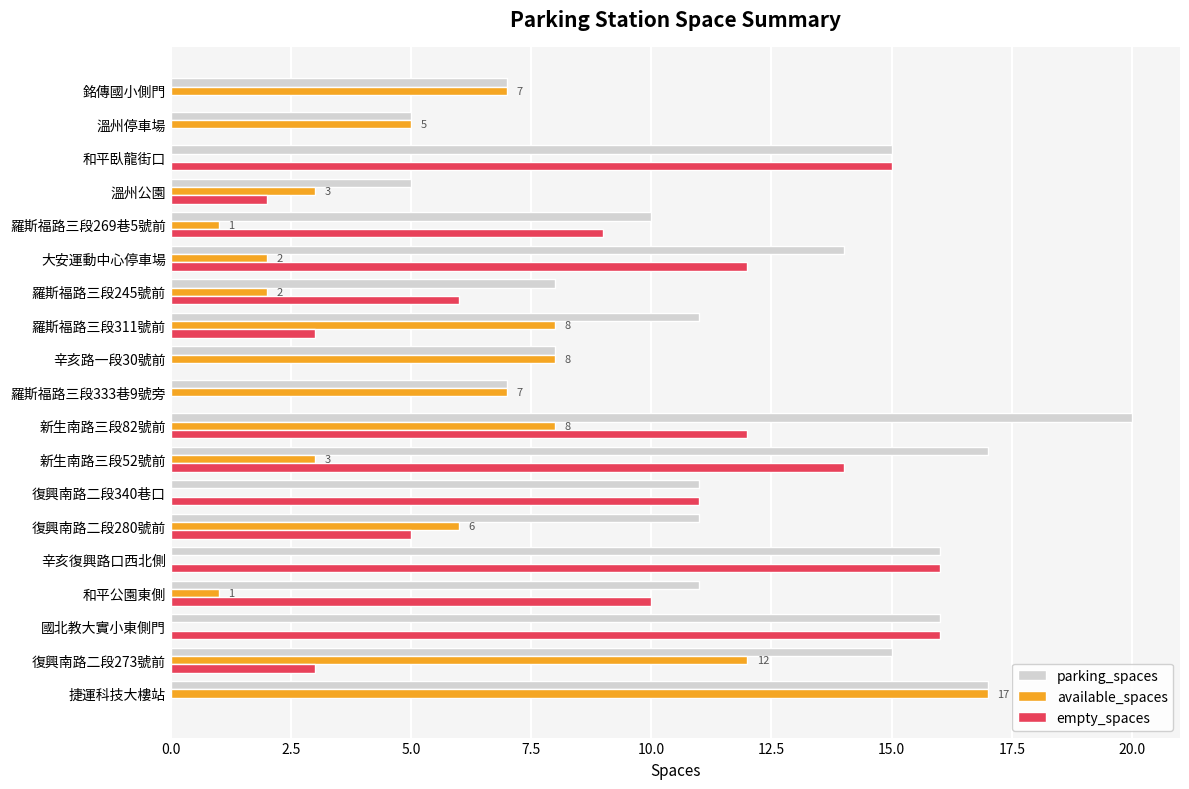

Between 辛亥復興路口西北側 and 溫州停車場, which series saw the biggest shift?

empty_spaces